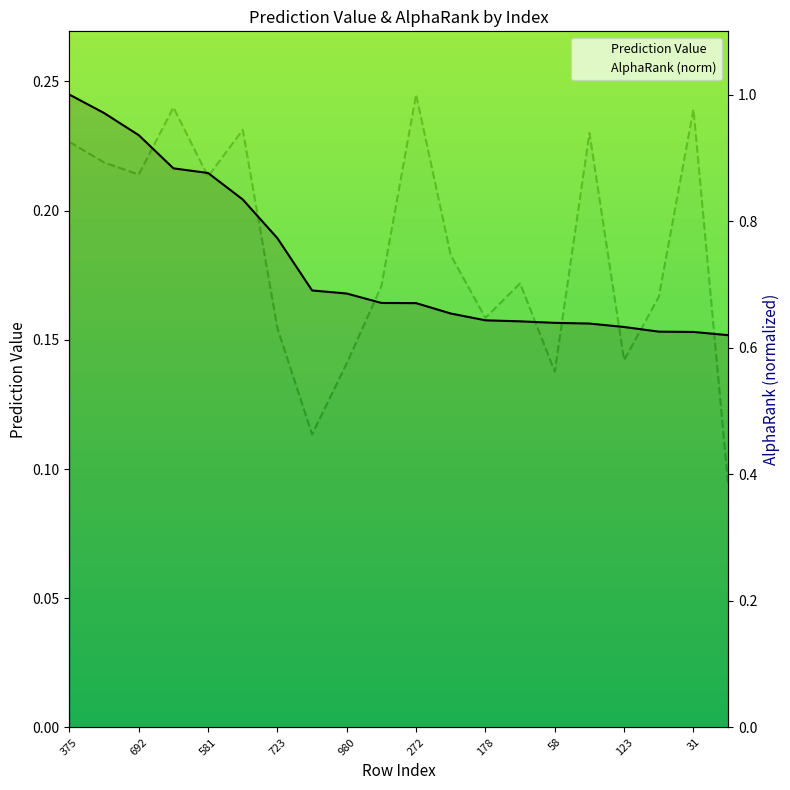

How many lines are shown in the chart?

2